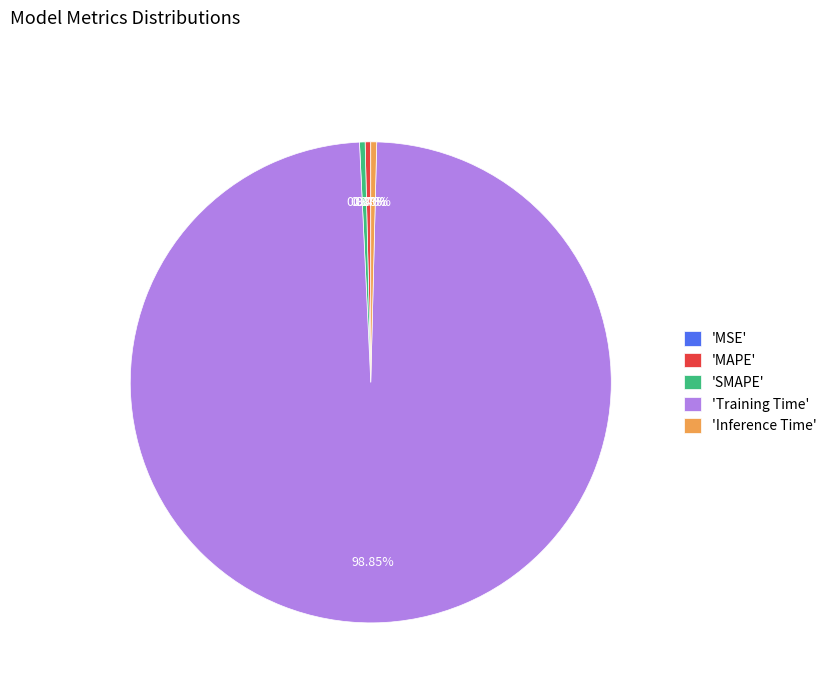

Which category accounts for the majority?

'Training Time'